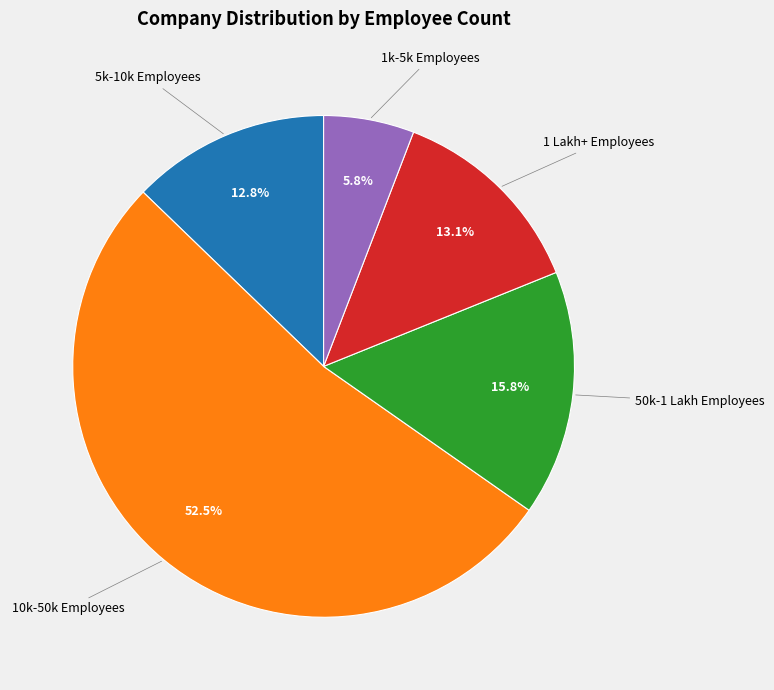

Count the number of slices in the pie.

5